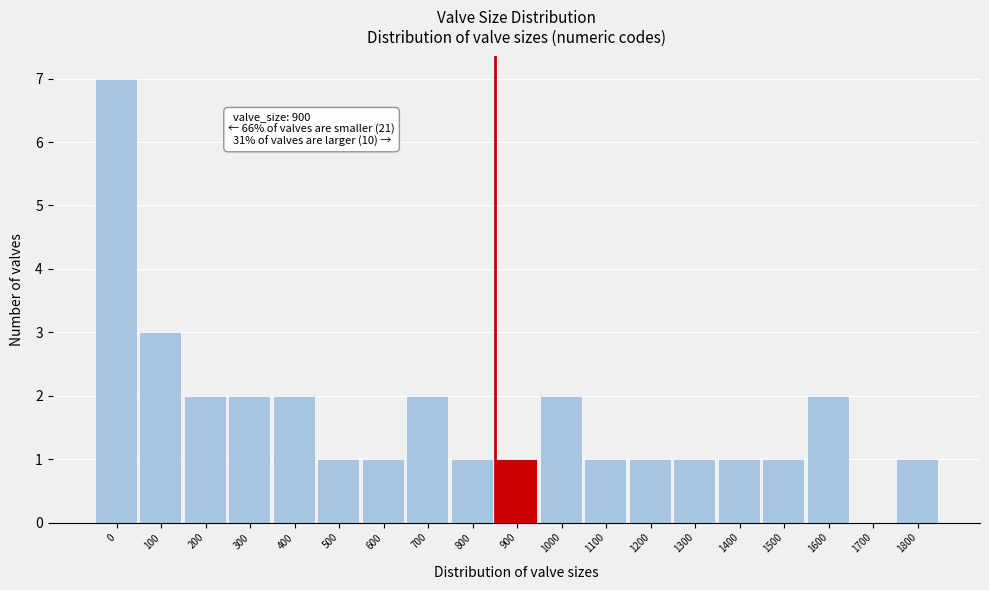

Reading left to right, transcribe all the data shown in this chart.

0=7	100=3	200=2	300=2	400=2	500=1	600=1	700=2	800=1	900=1	1000=2	1100=1	1200=1	1300=1	1400=1	1500=1	1600=2	1700=0	1800=1